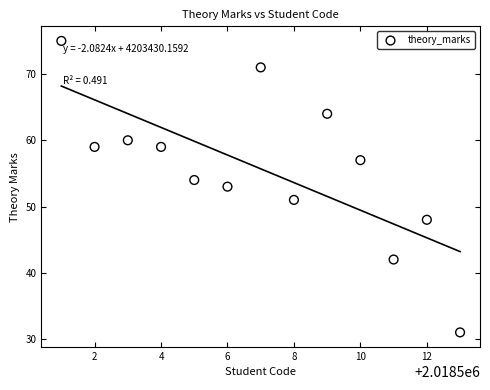

What is the range of Y values (max minus min)?

44